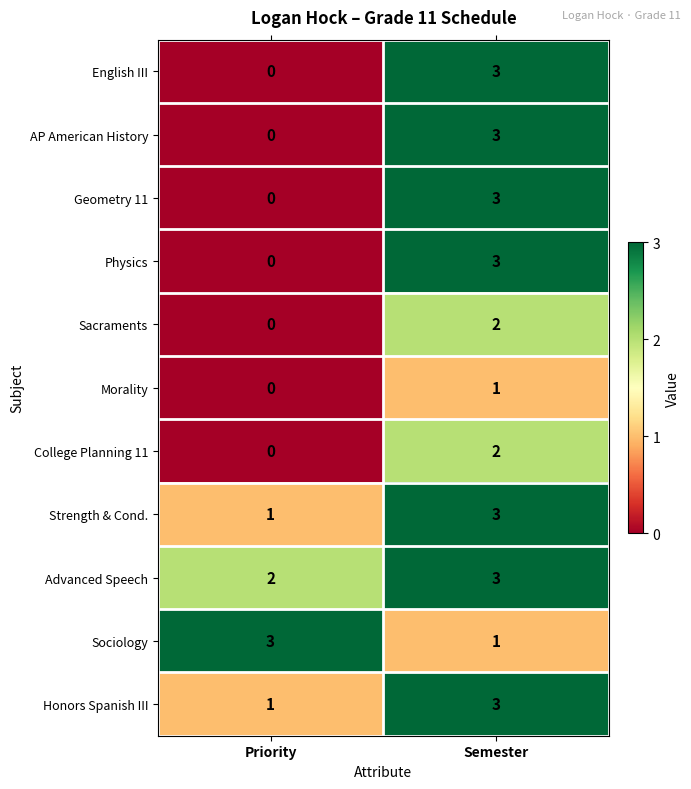

What is the total value across all series at Semester?

27